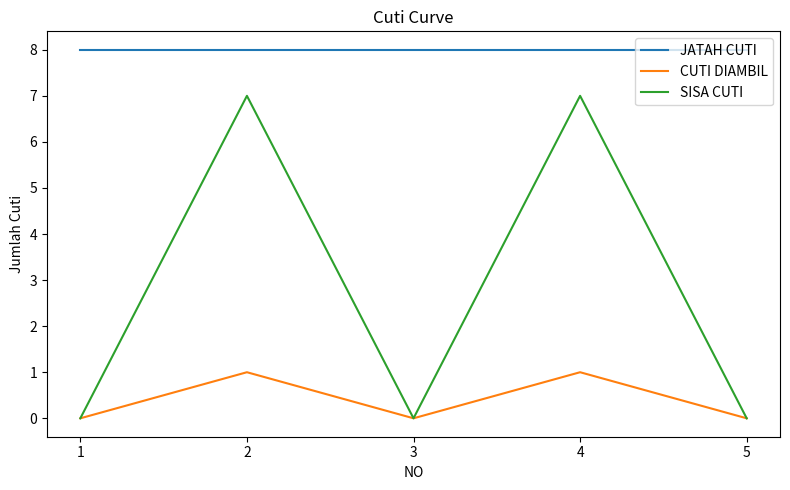

The SISA CUTI series shows 4 at 4. True or false?

False